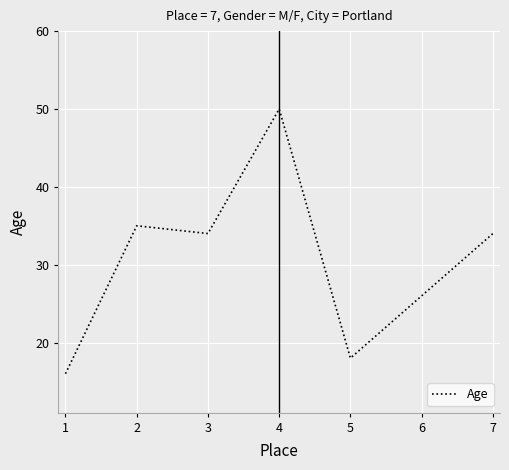

Is it true that the value at 4 is 50?

True